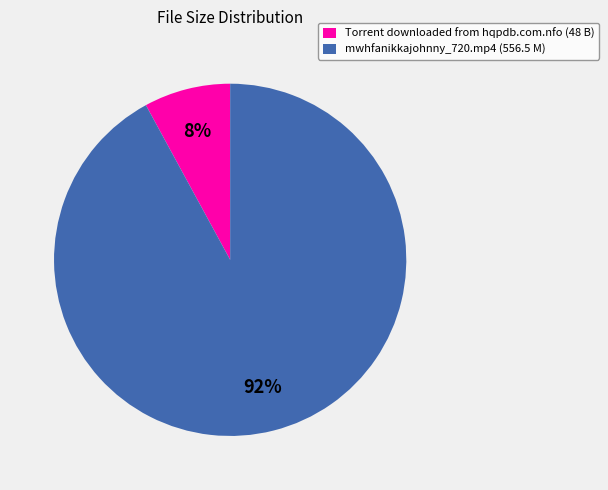

Count the number of slices in the pie.

2